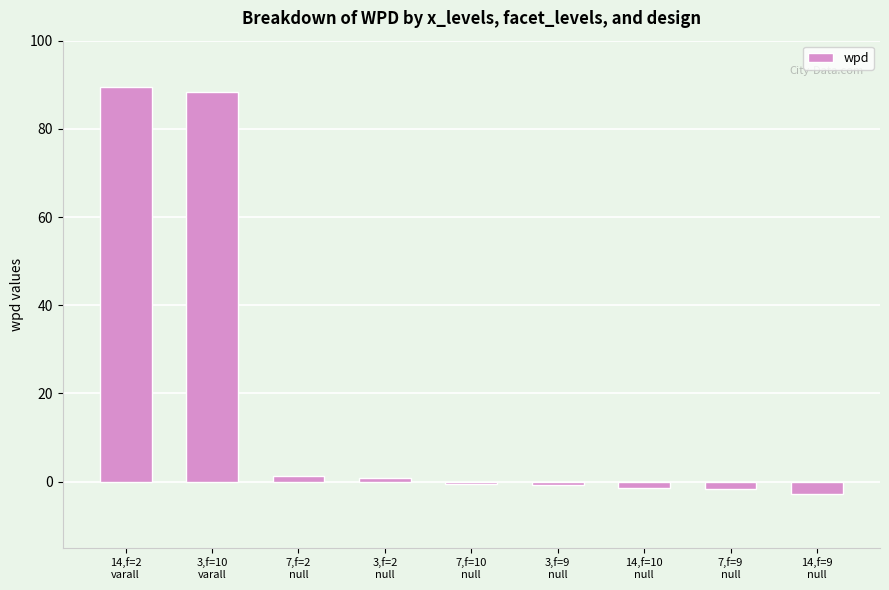

At which label is the value closest to 43?

7,f=2
null